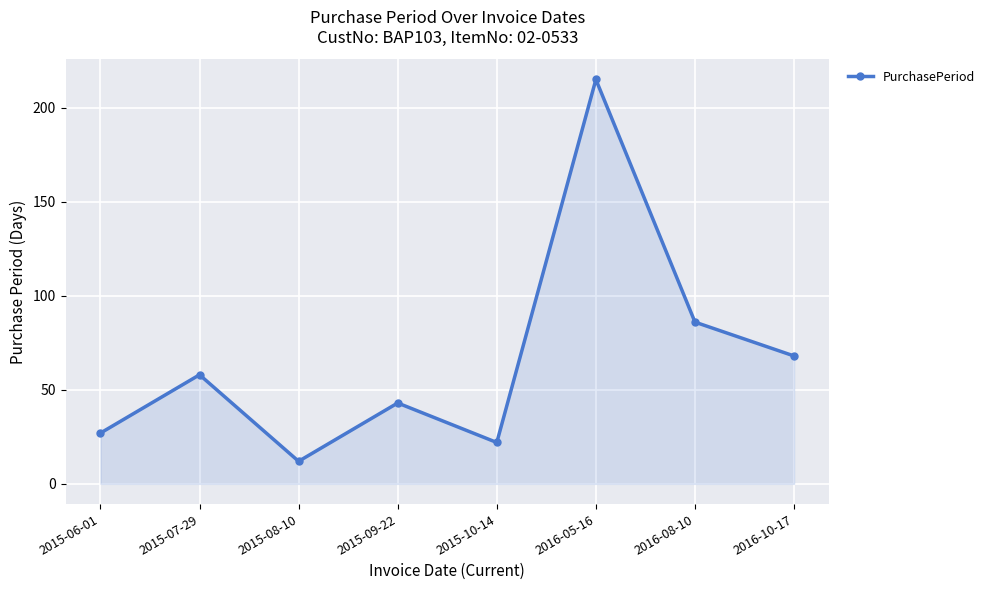

What is the average value?

66